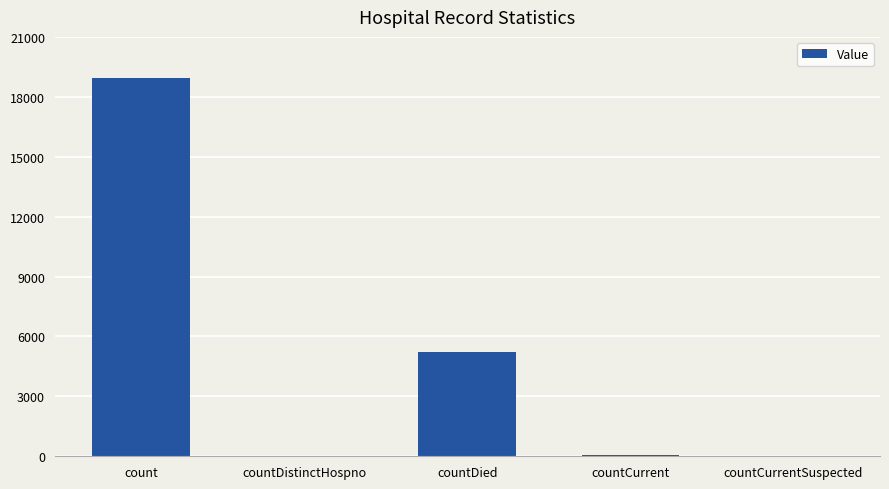

The value at count is 12731. True or false?

False